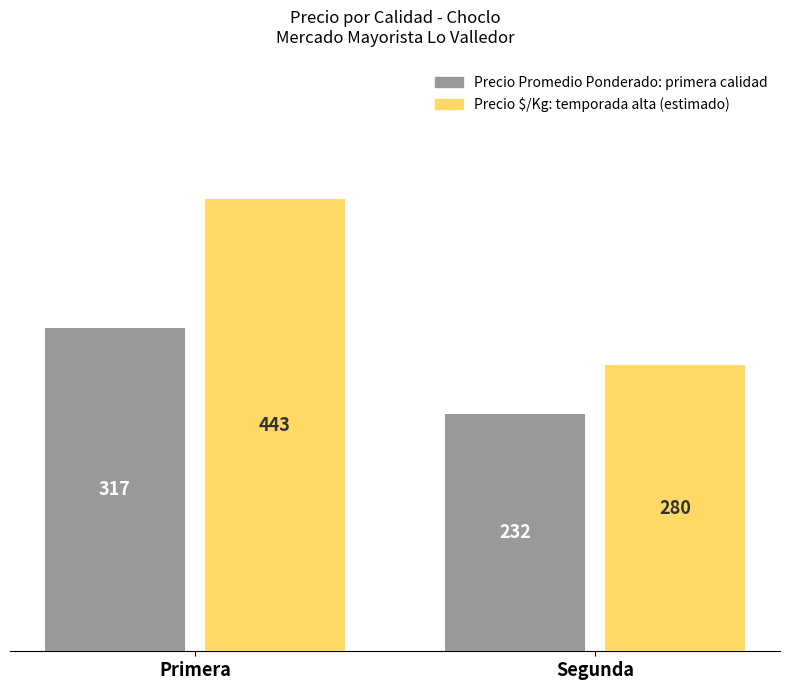

At which category is the sum across all series the highest?

Primera